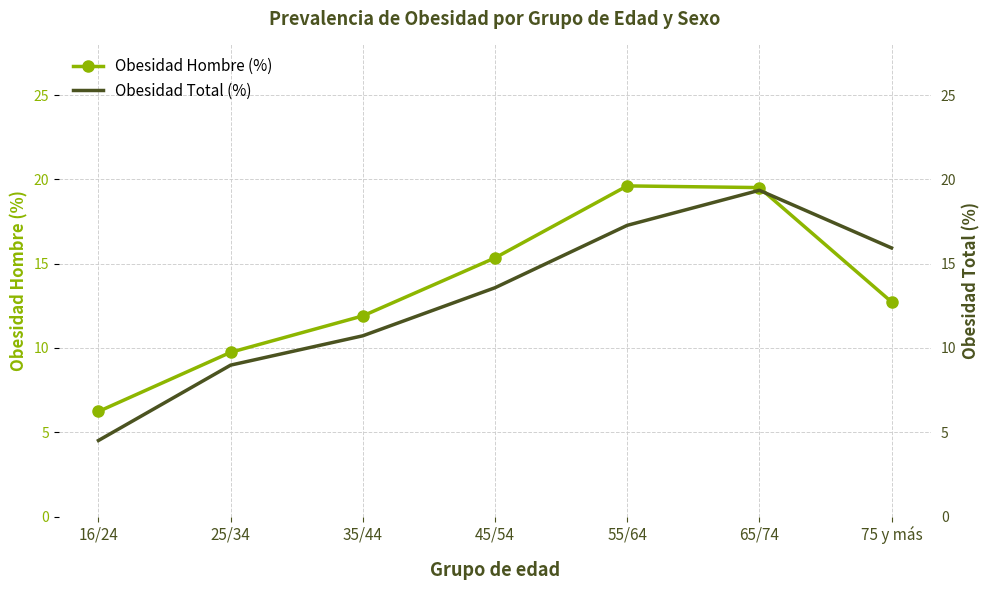

What value does the Obesidad Hombre (%) series have at 25/34?

9.7